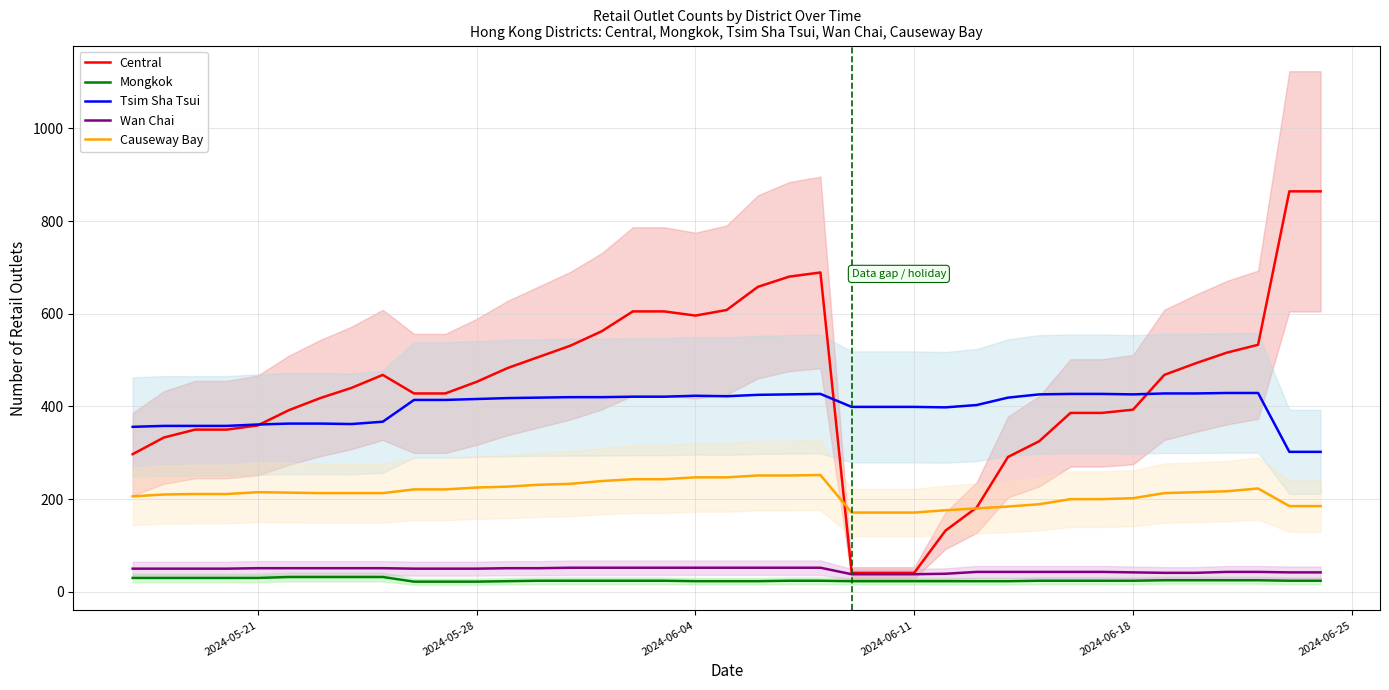

Is this an area chart (filled region under the line)?

No